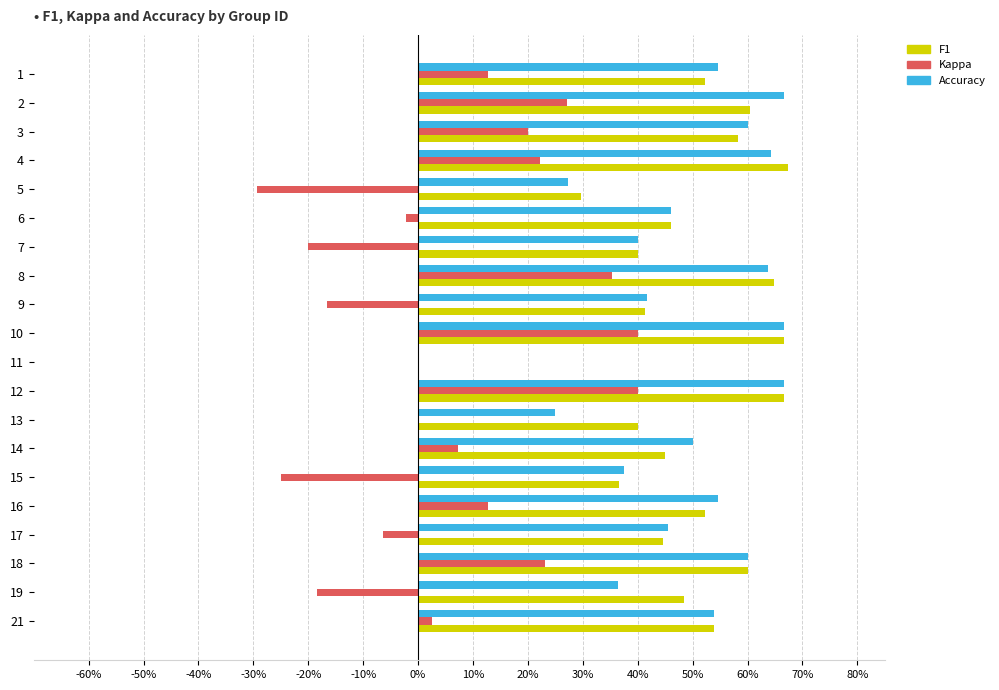

Reading left to right, what are all the values shown in this chart?

f1: 0.5	0.6	0.6	0.7	0.3	0.5	0.4	0.6	0.4	0.7	0.0	0.7	0.4	0.5	0.4	0.5	0.4	0.6	0.5	0.5
kappa: 0.1	0.3	0.2	0.2	-0.3	-0.0	-0.2	0.4	-0.2	0.4	0.0	0.4	0.0	0.1	-0.2	0.1	-0.1	0.2	-0.2	0.0
accuracy: 0.5	0.7	0.6	0.6	0.3	0.5	0.4	0.6	0.4	0.7	0.0	0.7	0.2	0.5	0.4	0.5	0.5	0.6	0.4	0.5